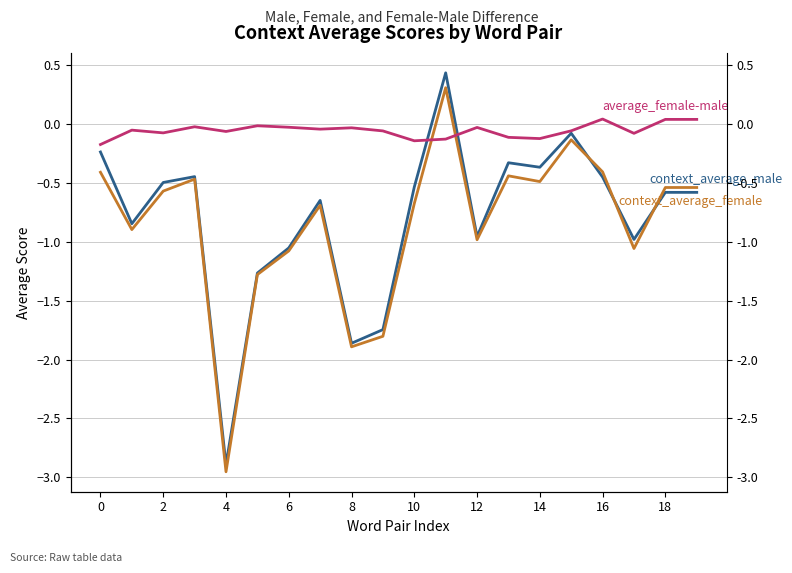

Where does the average_female-male series first go above 0?

16